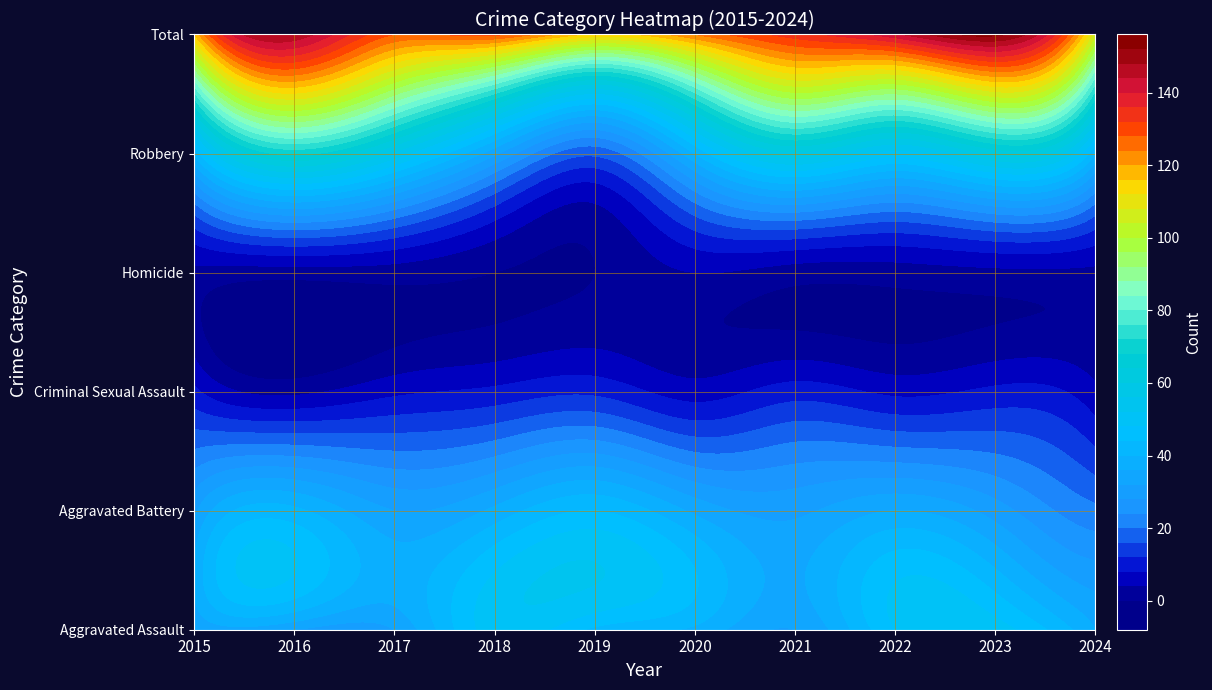

True or false: Criminal Sexual Assault has a value of 9 at 2015.

True